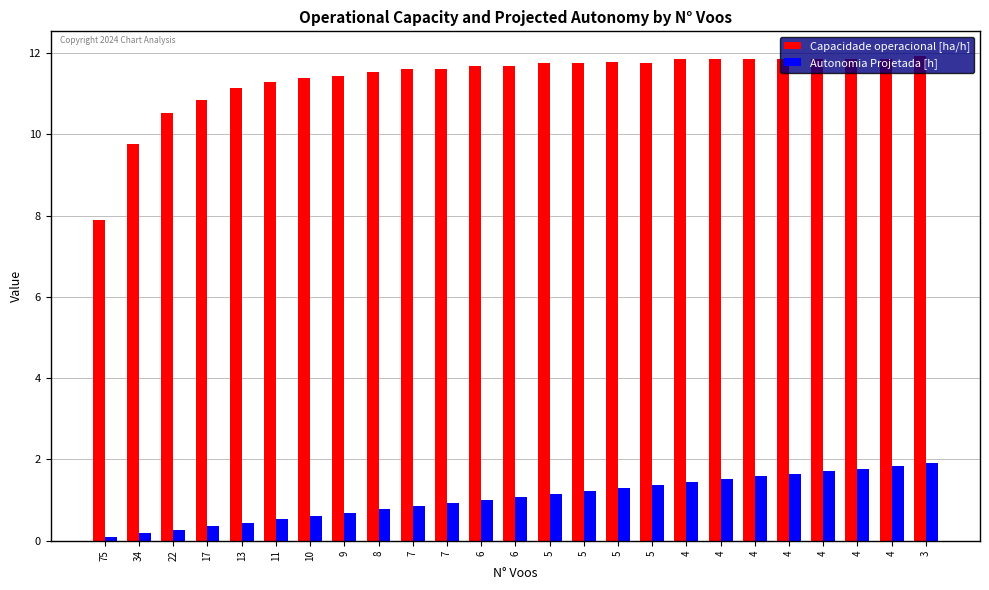

What is the sum of all Autonomia Projetada [h] values?

26.2